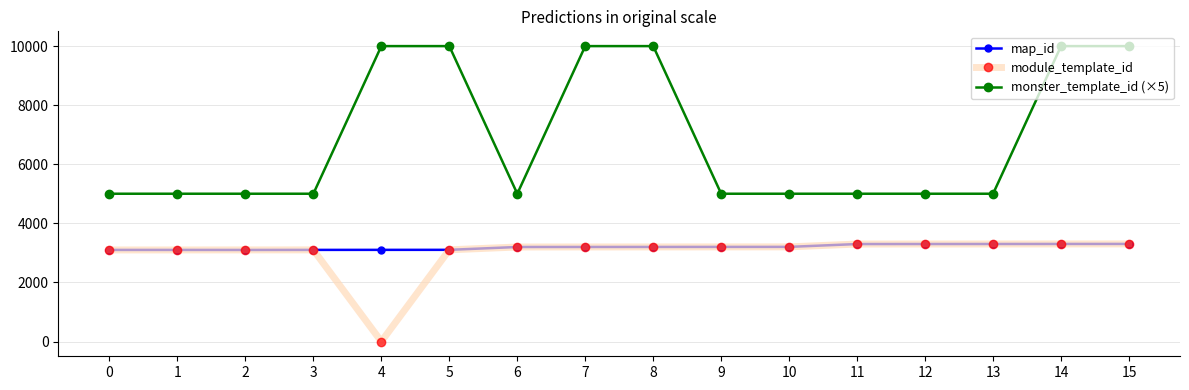

Which series has the widest spread of values?

monster_template_id (×5)